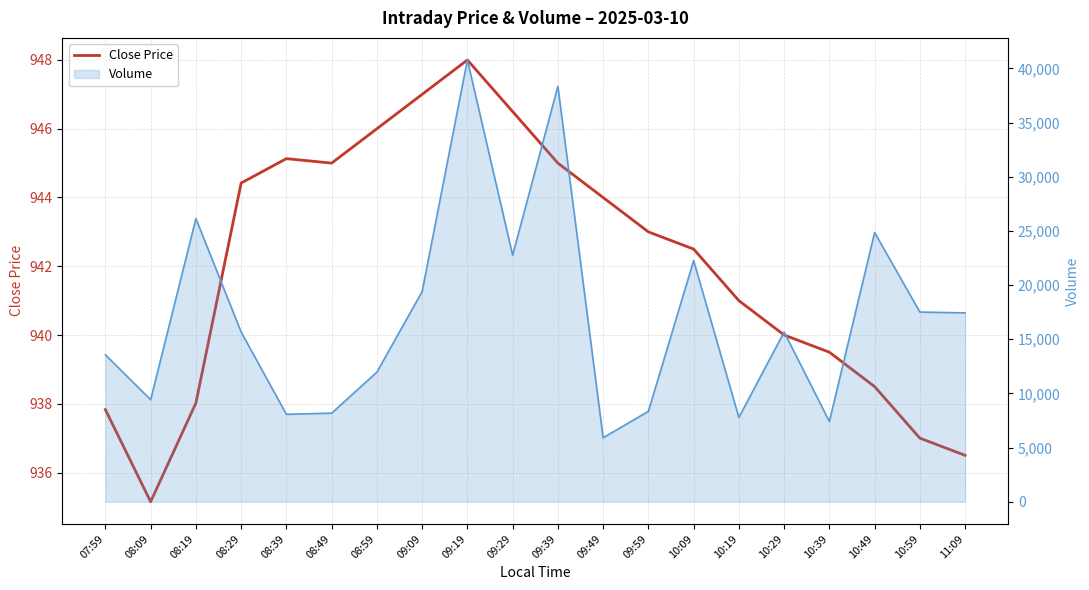

What is the greatest value displayed?

948.0